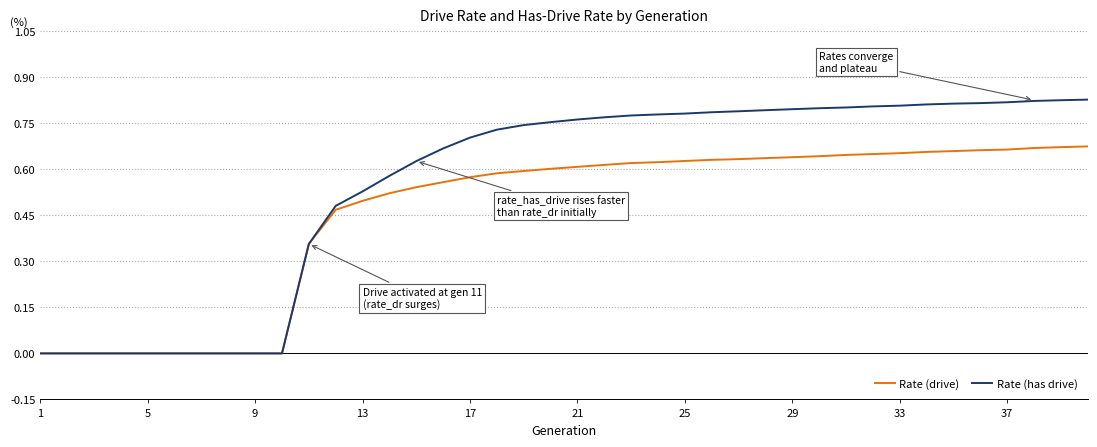

Which series has the largest range (max minus min)?

Rate (has drive)